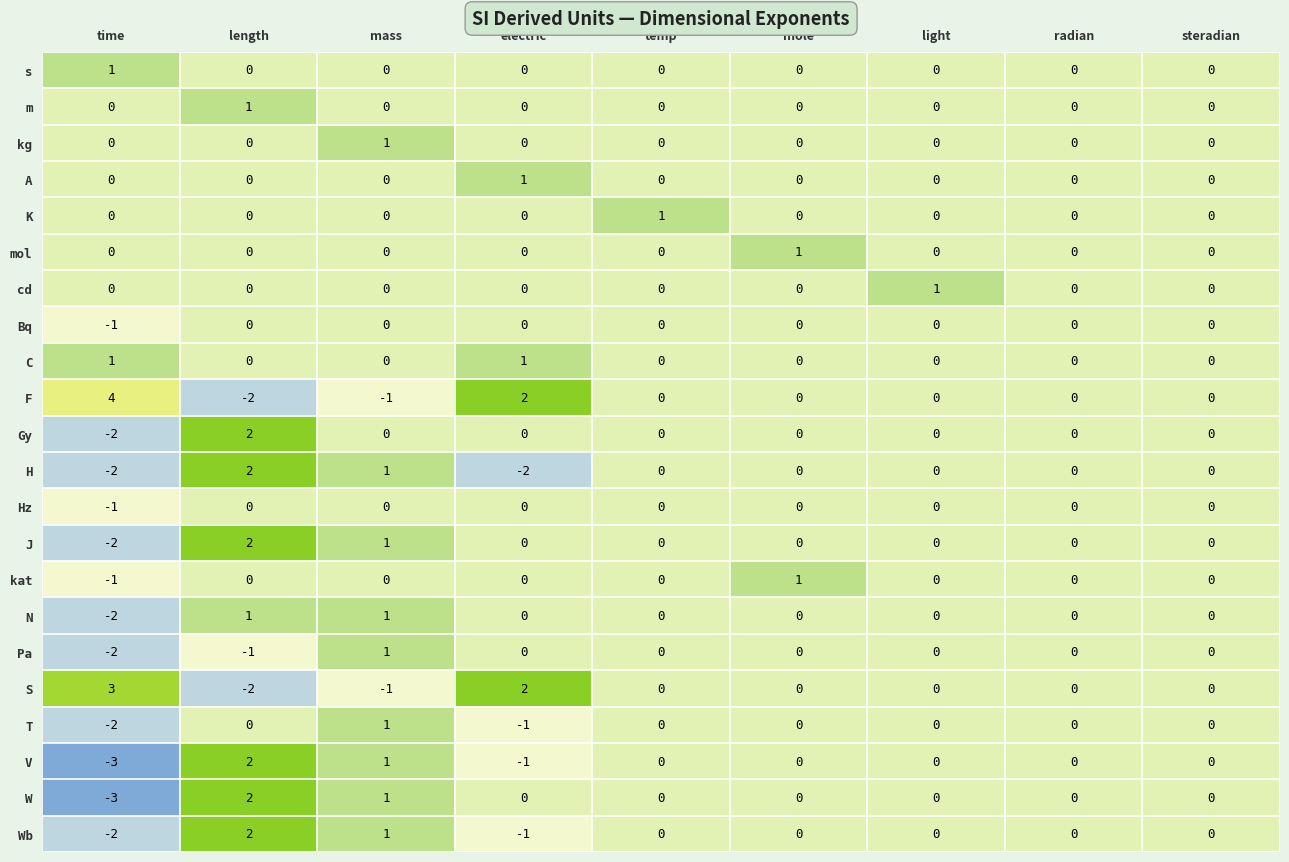

Between time and electric, which series saw the biggest shift?

W